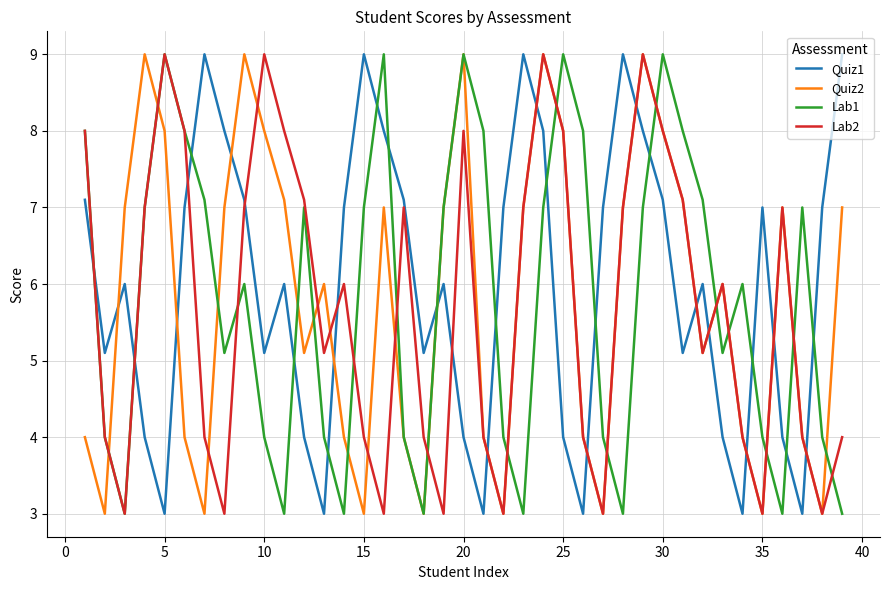

What is the sum of all Lab2 values?

222.4